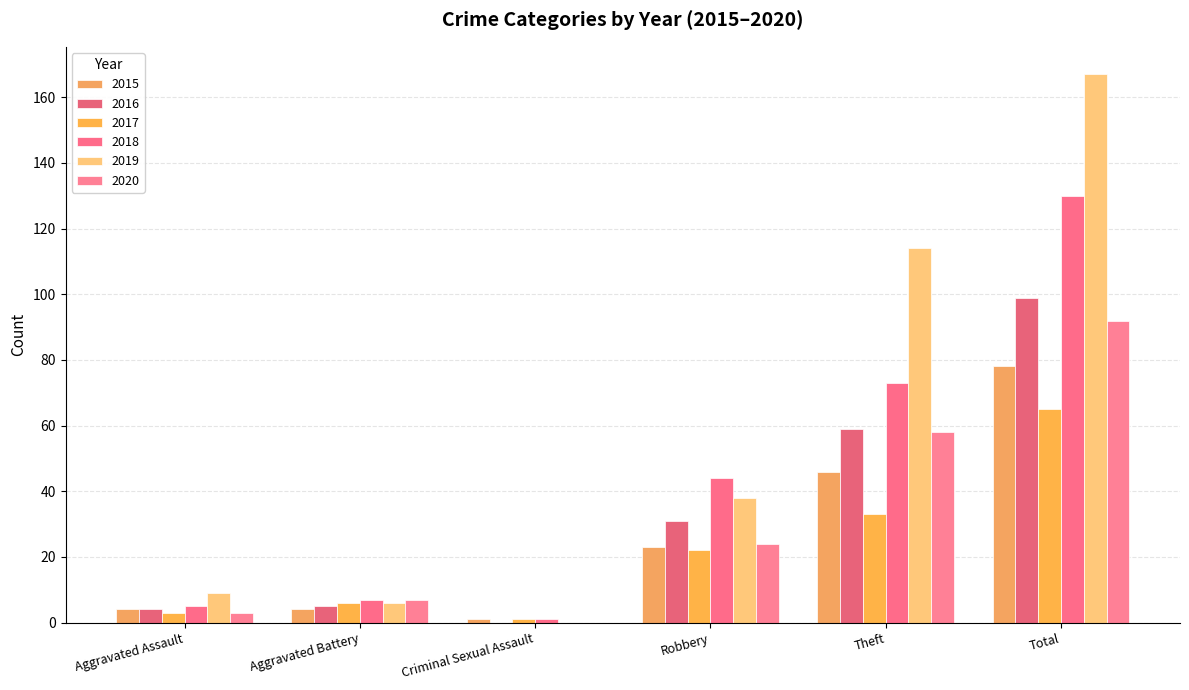

What is the spread (max minus min) of values at Aggravated Assault?

6